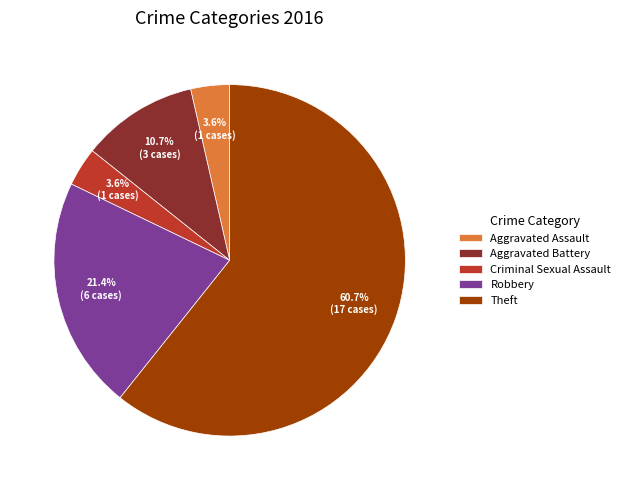

Which has a higher value, Criminal Sexual Assault or Aggravated Battery?

Aggravated Battery